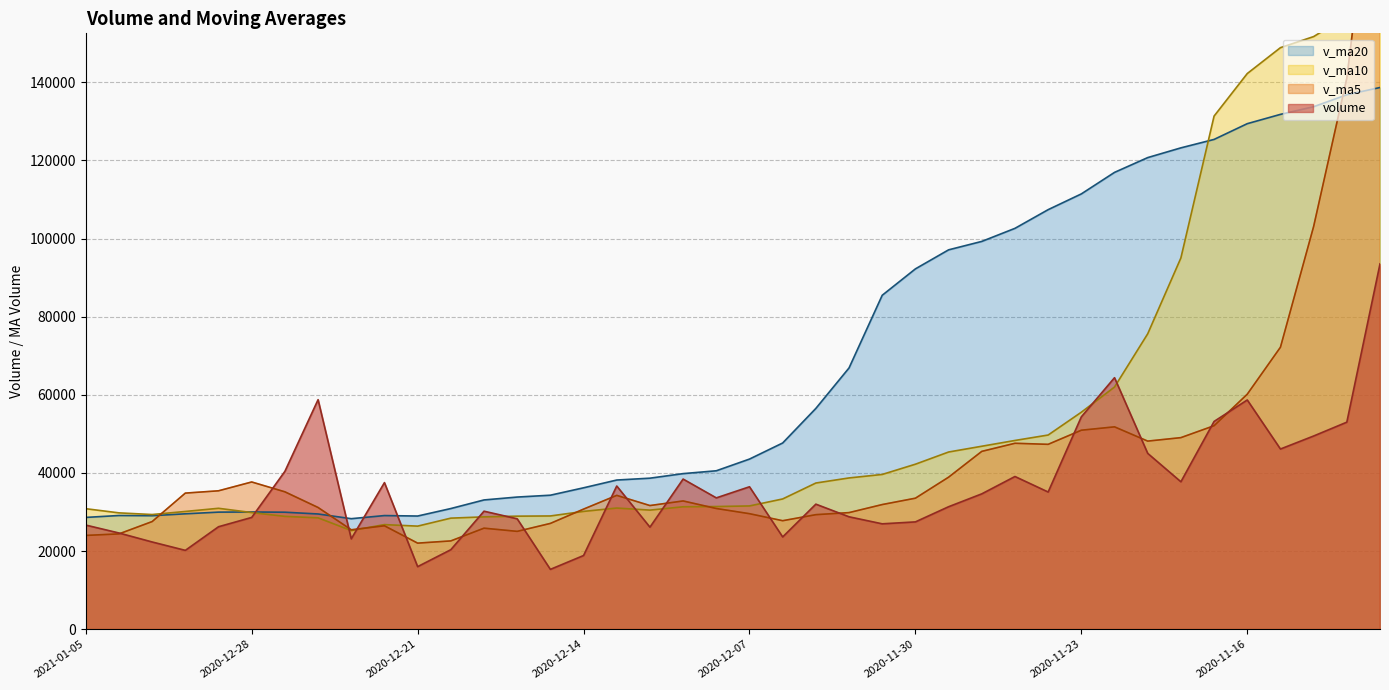

At which category does volume reach its first local peak?

2020-12-24